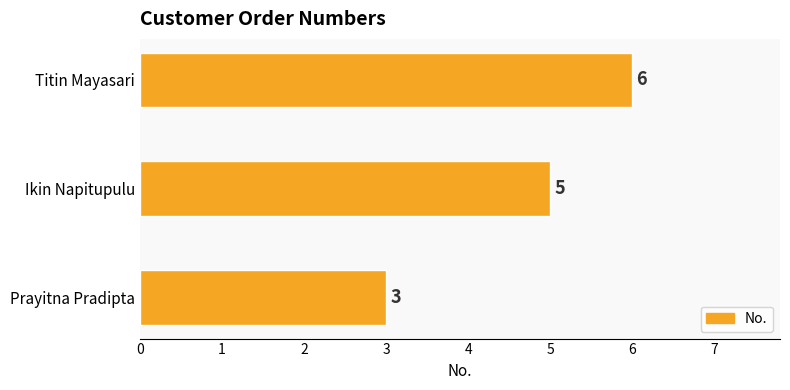

How many series are shown in this chart?

1